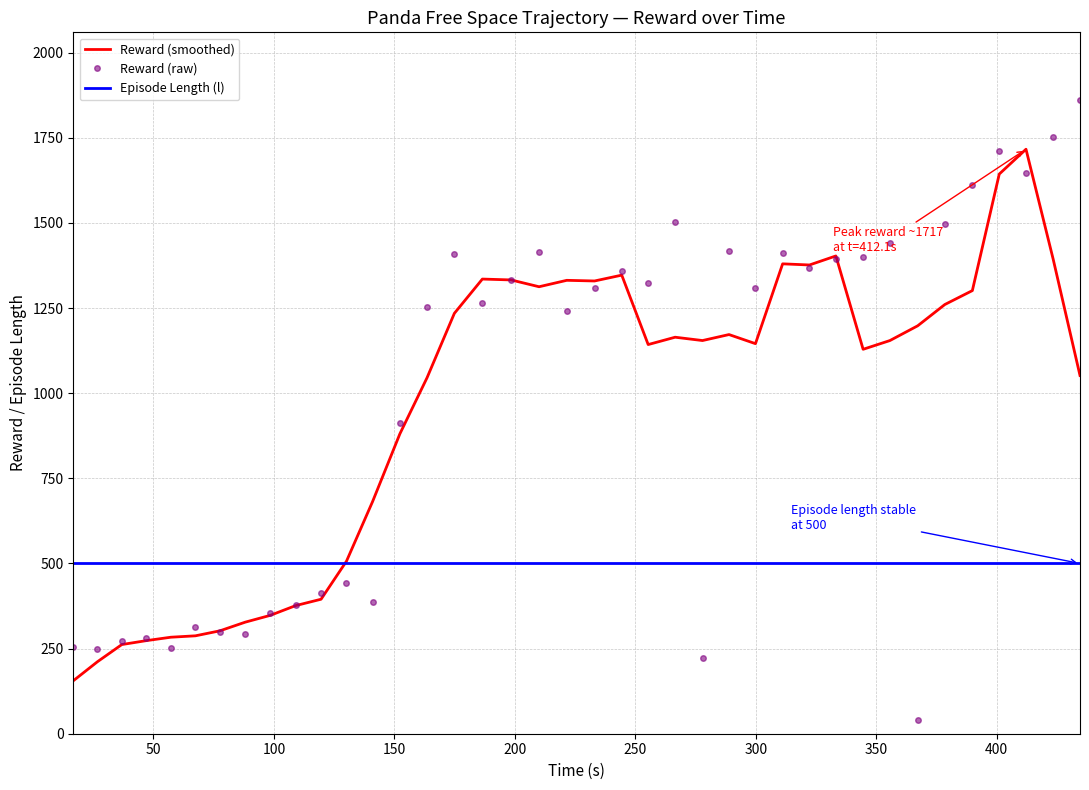

Which series has the largest range (max minus min)?

Reward (raw)